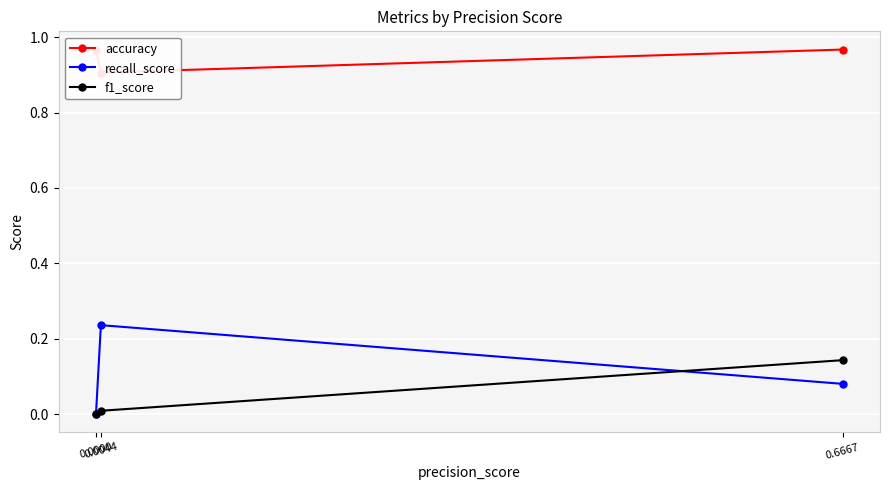

Rank the series by their maximum value, from highest to lowest.

accuracy, recall_score, f1_score